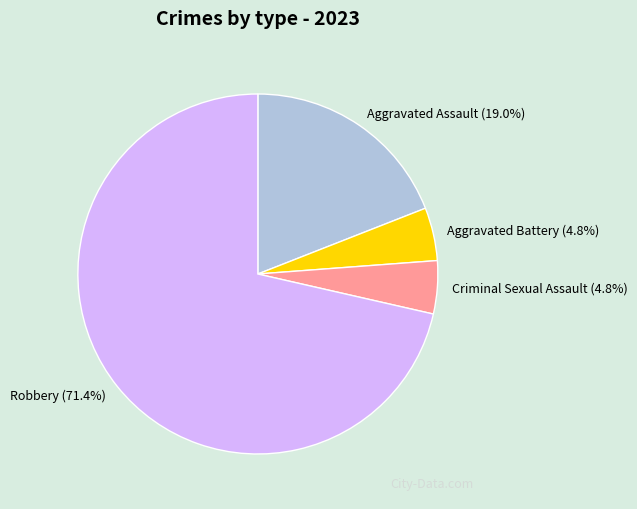

Is there any slice that represents more than half of the pie?

Yes